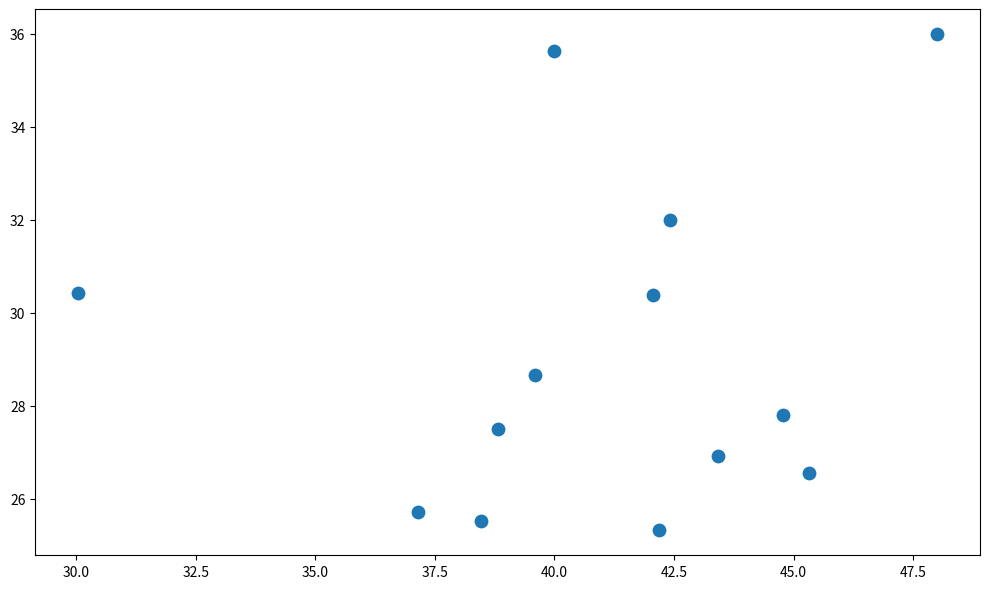

What is the range of Y values (max minus min)?

10.7